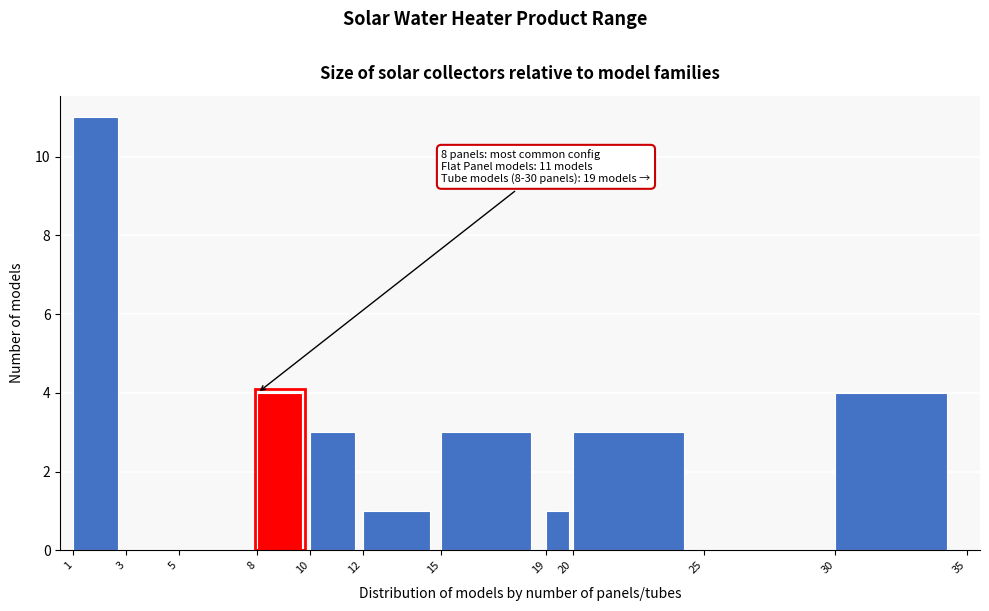

Over which range of the x-axis is the bar tallest?

1 to 3